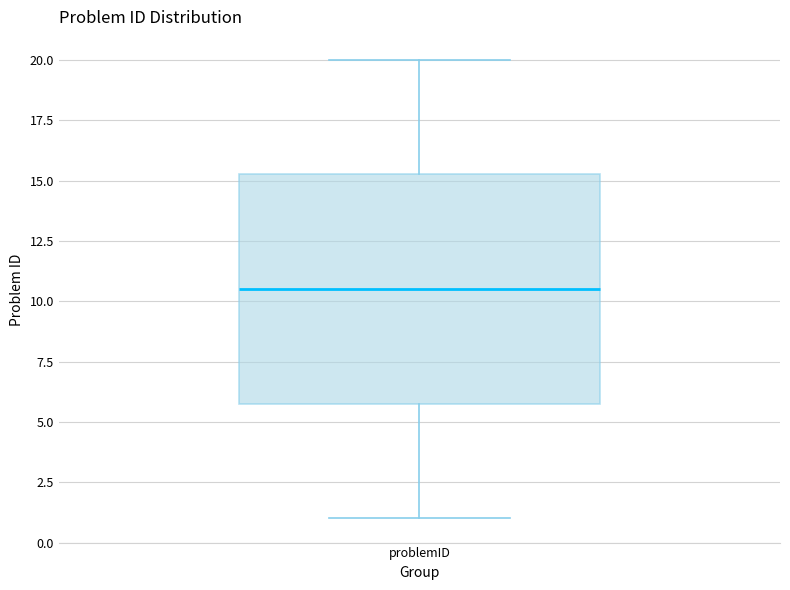

Read this box plot against the y-axis: the position of the median line, the range covered by the box, and the ends of both whiskers. The values are not printed on the chart, so give them approximately, as read against the axis.

median 10.5, box 6.0 to 15.5, whiskers 1.0 to 20.0